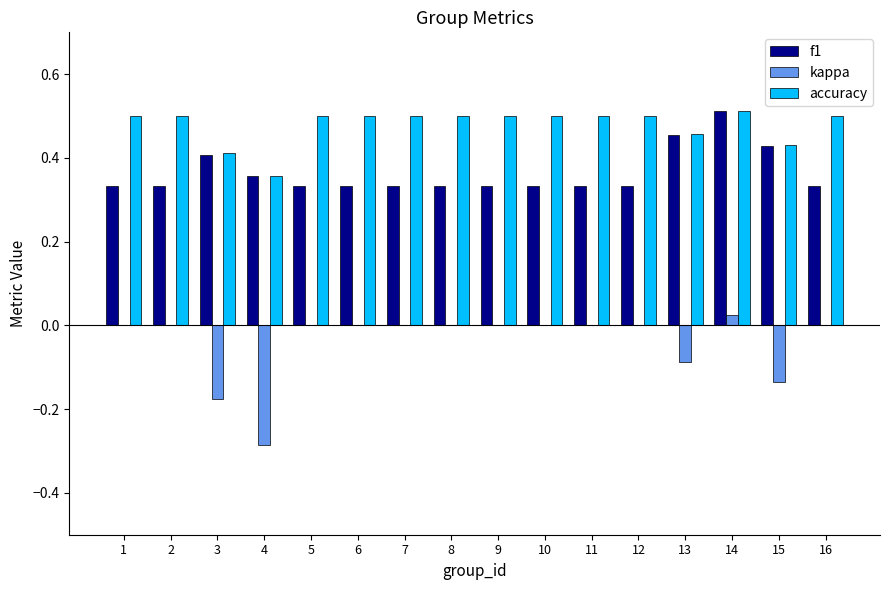

Which series has the largest total across all categories?

accuracy